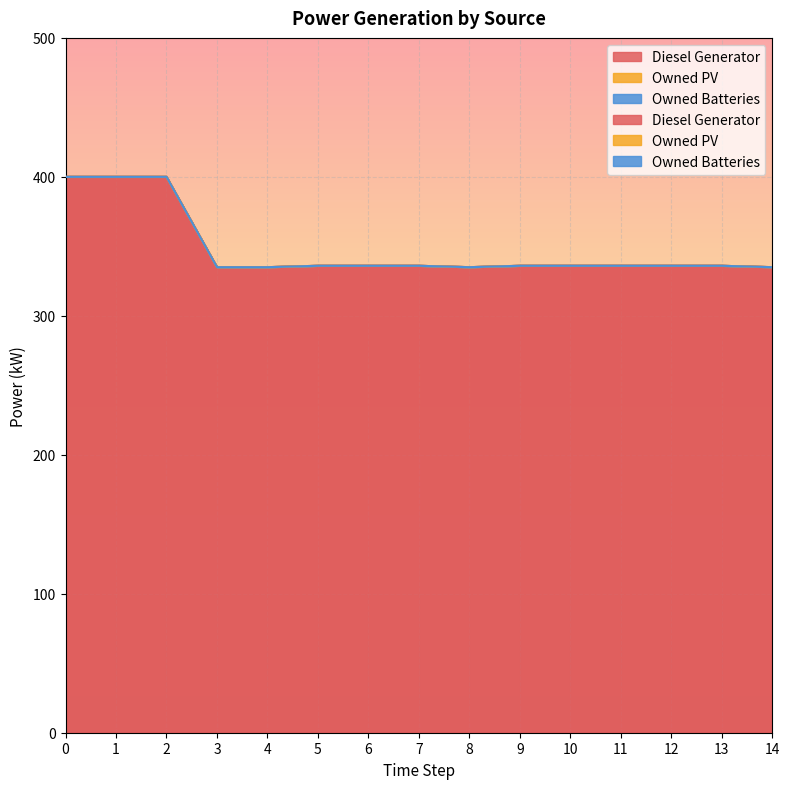

Reading left to right, list all the values displayed in this chart.

Diesel Generator: 400.0	400.0	400.0	335.0	335.0	336.0	336.0	336.0	335.0	336.0	336.0	336.0	336.0	336.0	335.0
Owned PV: 0.0	0.0	0.0	0.0	0.0	0.0	0.0	0.0	0.0	0.0	0.0	0.0	0.0	0.0	0.0
Owned Batteries: 0.0	0.0	0.0	0.0	0.0	0.0	0.0	0.0	0.0	0.0	0.0	0.0	0.0	0.0	0.0